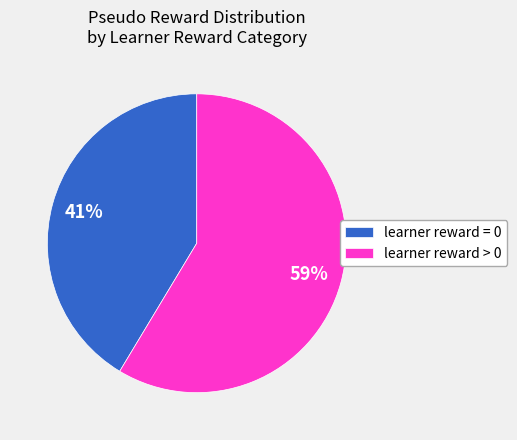

How many slices are in this pie chart?

2